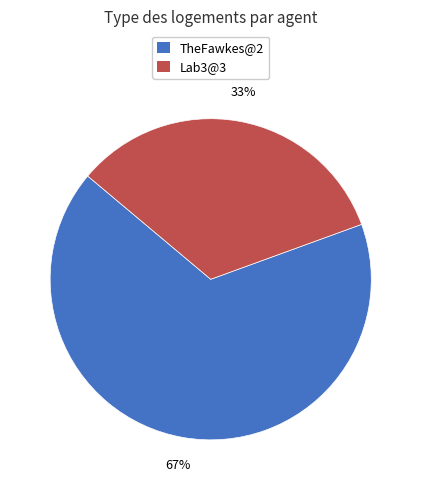

Does TheFawkes@2 account for over 50% of the chart?

Yes